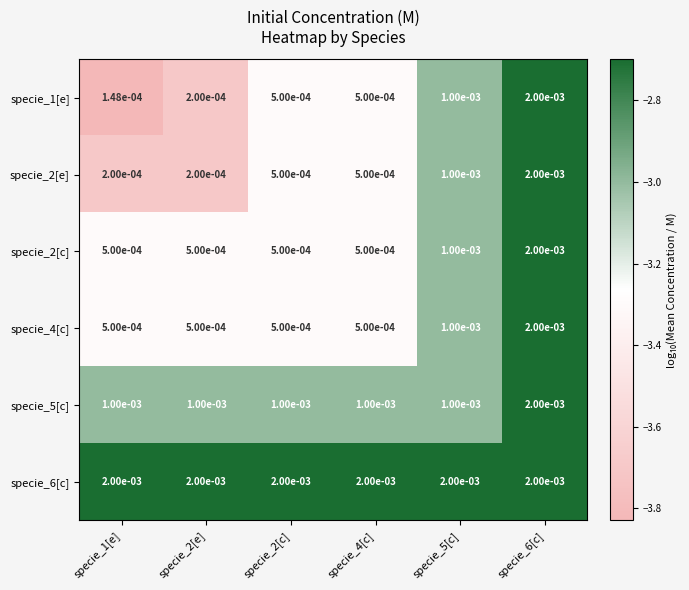

Is the value of specie_2[c] at specie_6[c] greater than the value of specie_1[e] at specie_2[c]?

Yes